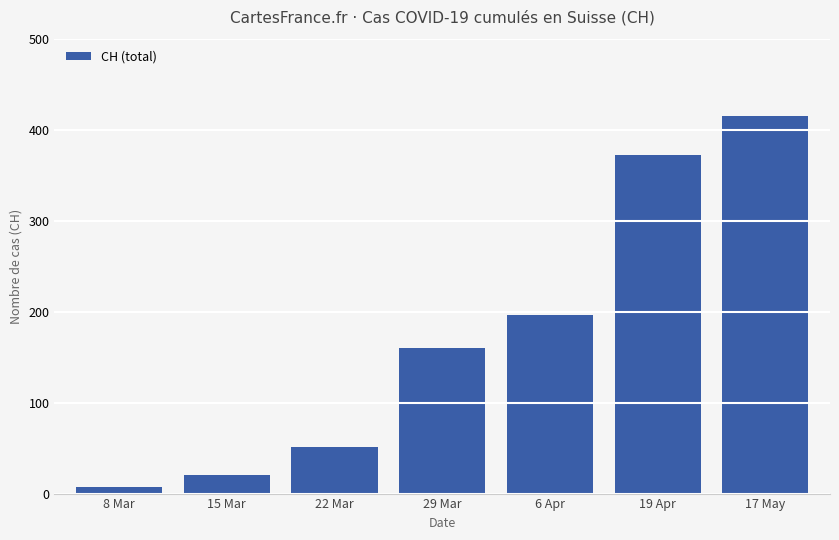

The chart shows a value of 373 at 19 Apr. True or false?

True